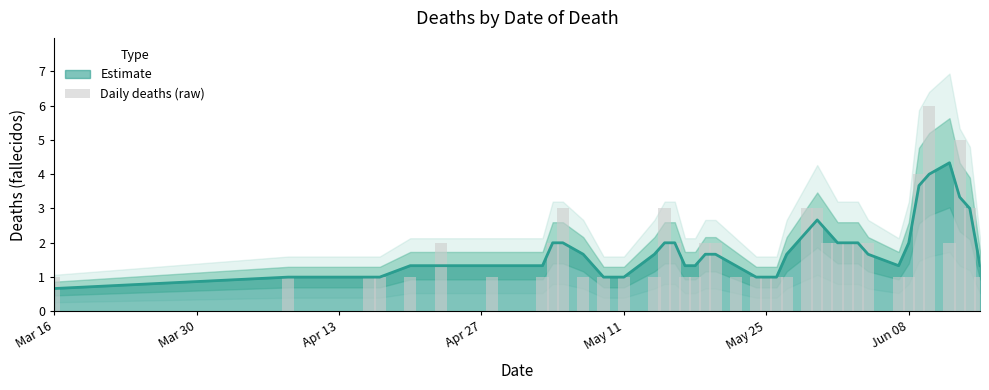

What is the value of the 40th bar from the left?

1